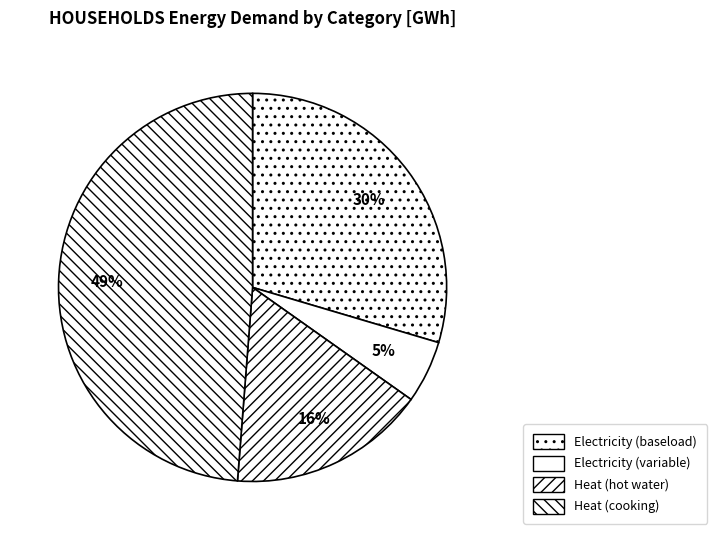

Which slice is the largest?

Heat (cooking)